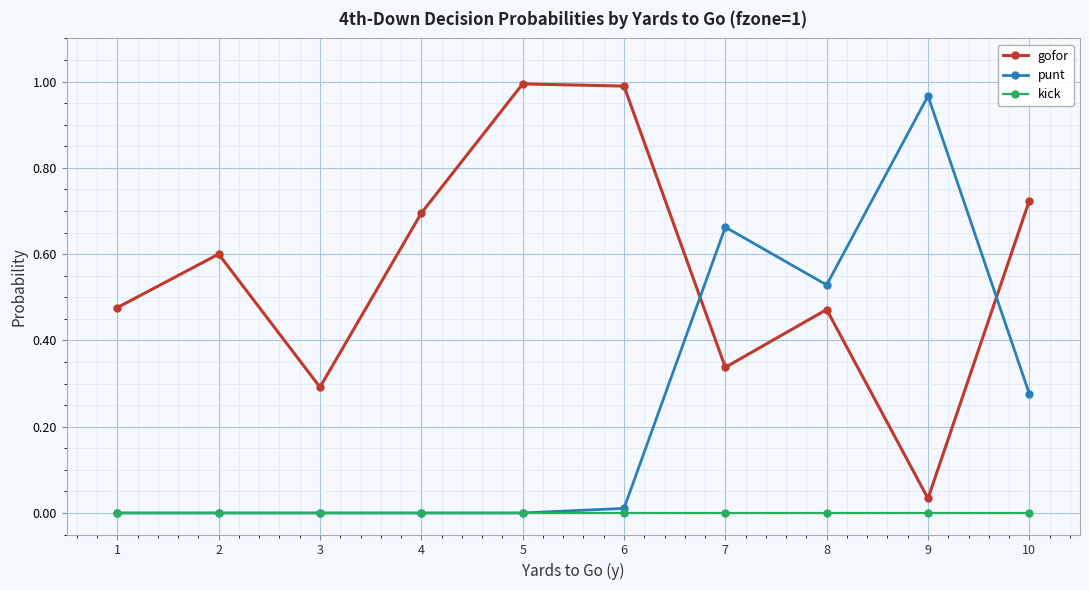

Is the value of kick at 10 greater than the value of gofor at 9?

No